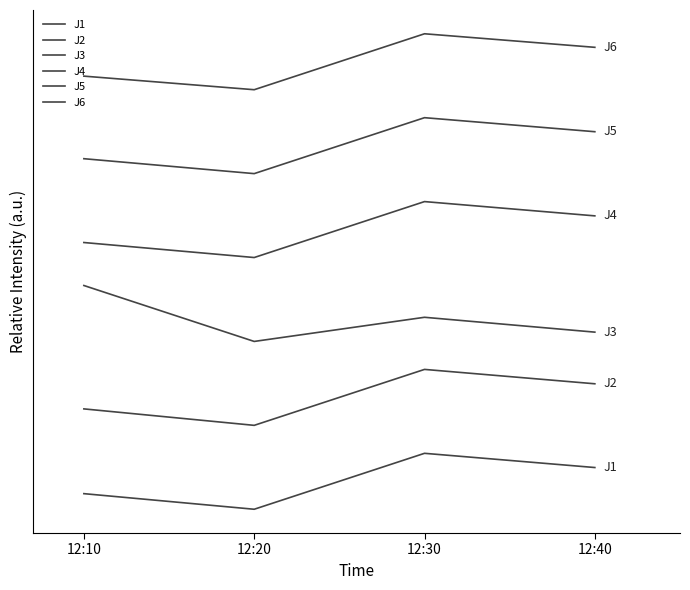

Which label corresponds to the smallest value in the chart?

12:20